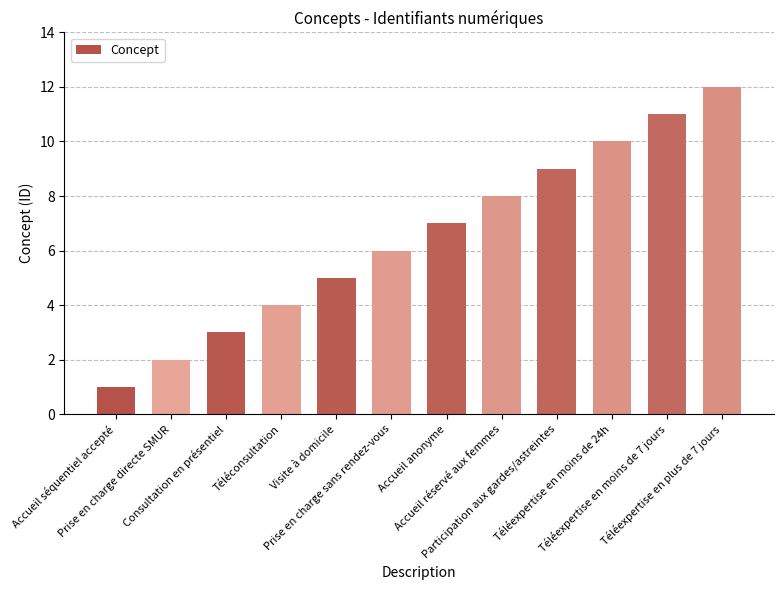

Is it true that the value at Téléconsultation is 1?

False